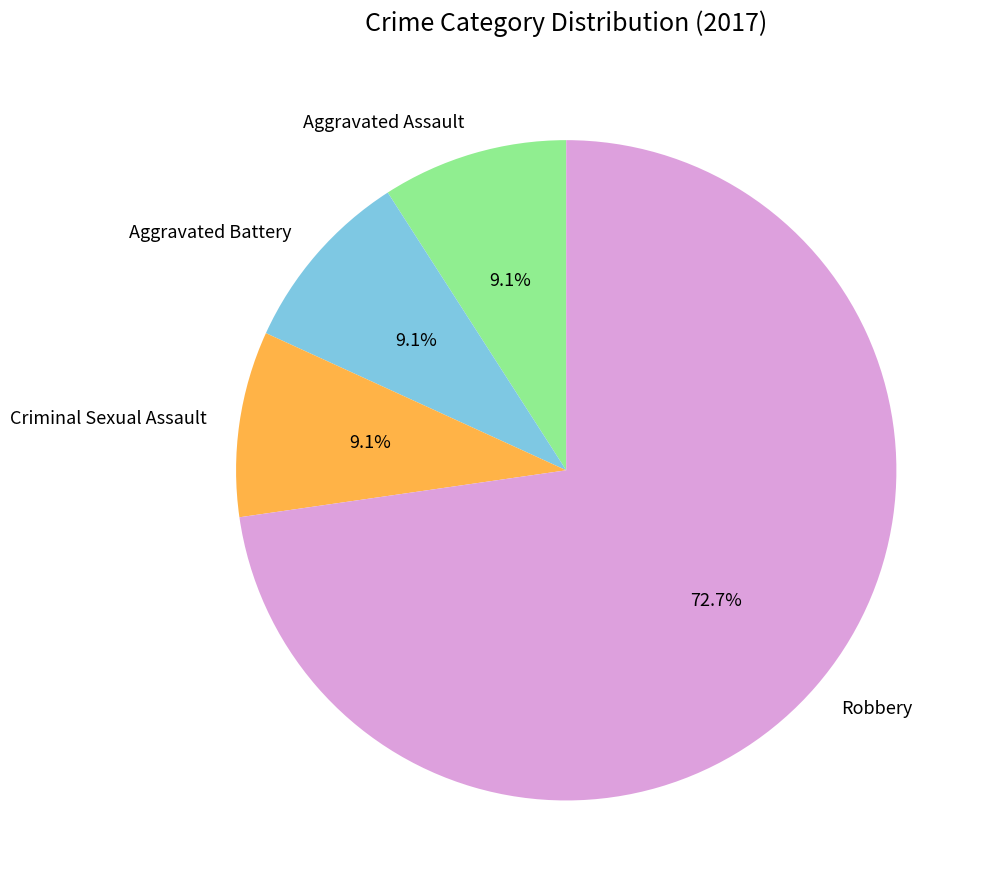

To the nearest percent, what is the average slice percentage?

25%